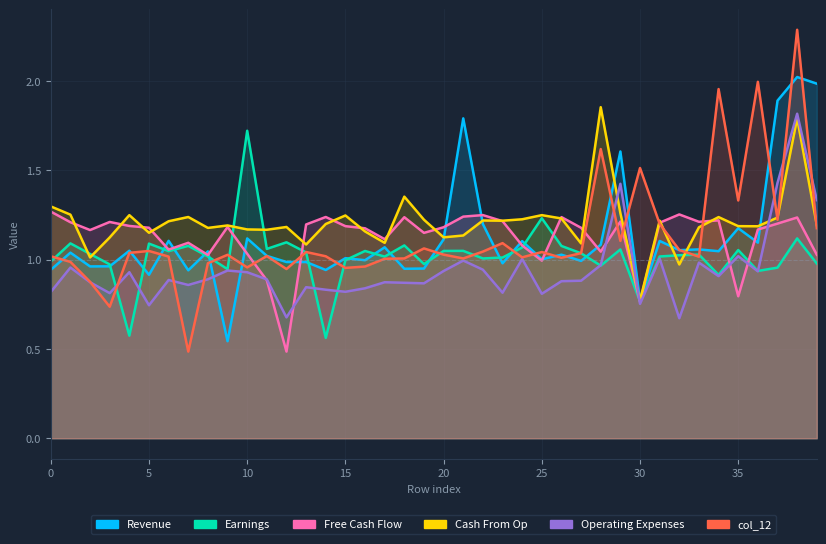

At which label is col_16 closest to 1?

2